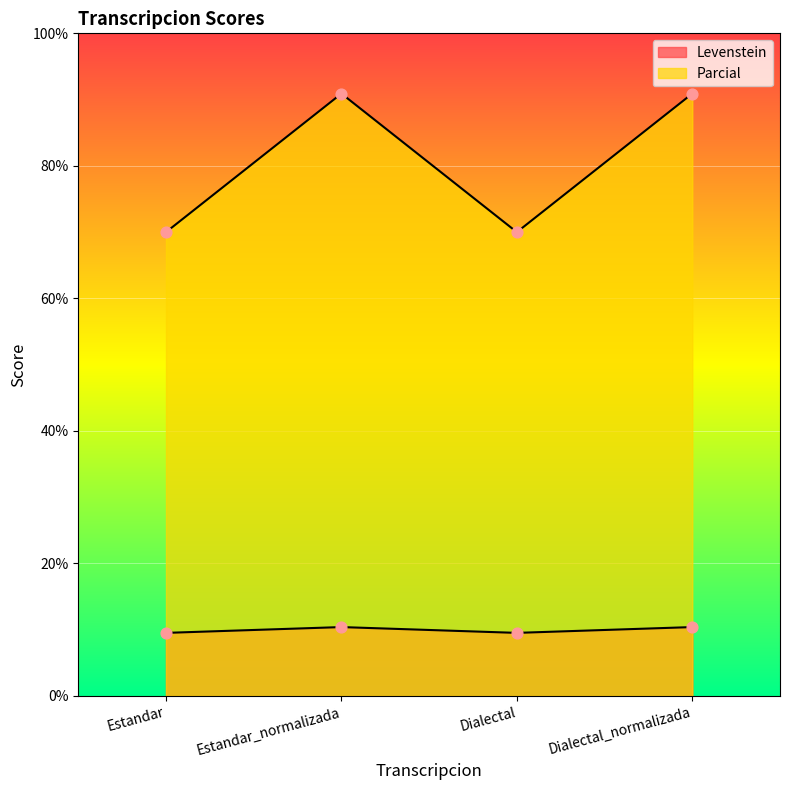

Which series reaches the maximum Y coordinate?

Parcial